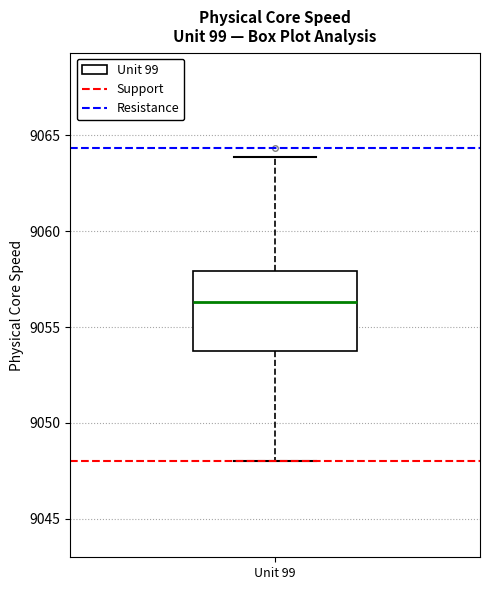

Transcribe this box plot: give where the median line is, the range the box spans, and where the two whiskers end, as read against the y-axis. The values are not printed on the chart, so give them approximately, as read against the axis.

median 9056.5, box 9054.0 to 9058.0, whiskers 9048.0 to 9064.0